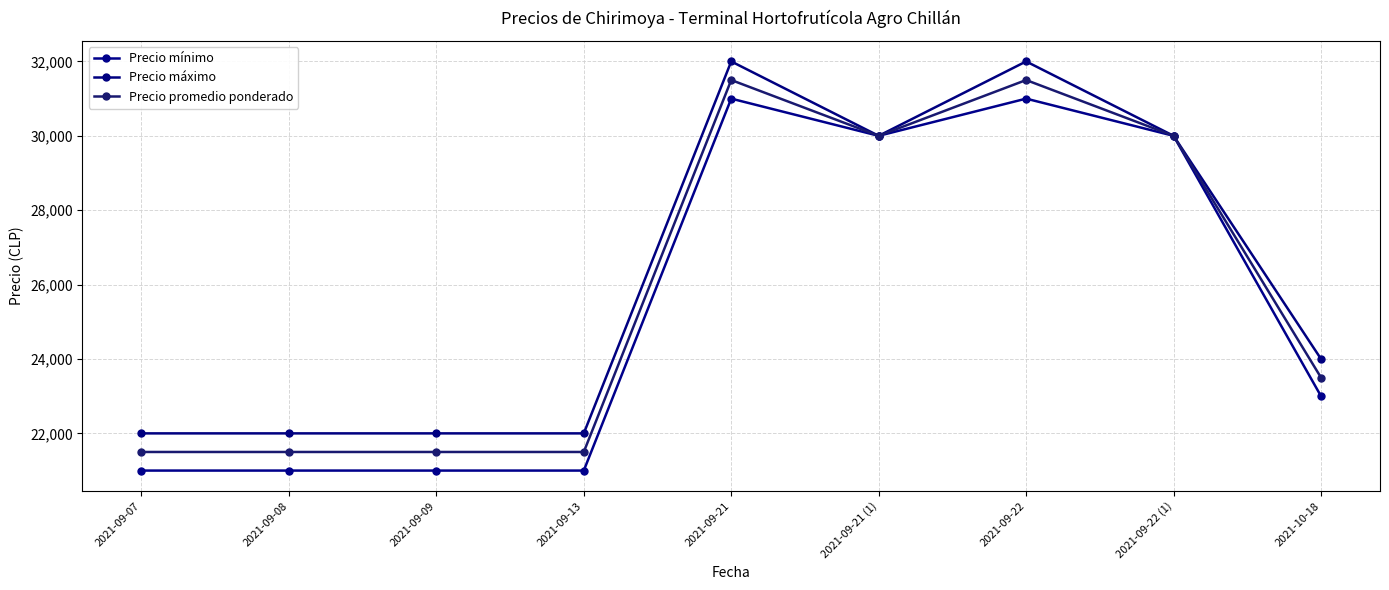

List the labels in order of Precio mínimo value, largest first.

2021-09-21, 2021-09-22, 2021-09-21 (1), 2021-09-22 (1), 2021-10-18, 2021-09-07, 2021-09-08, 2021-09-09, 2021-09-13